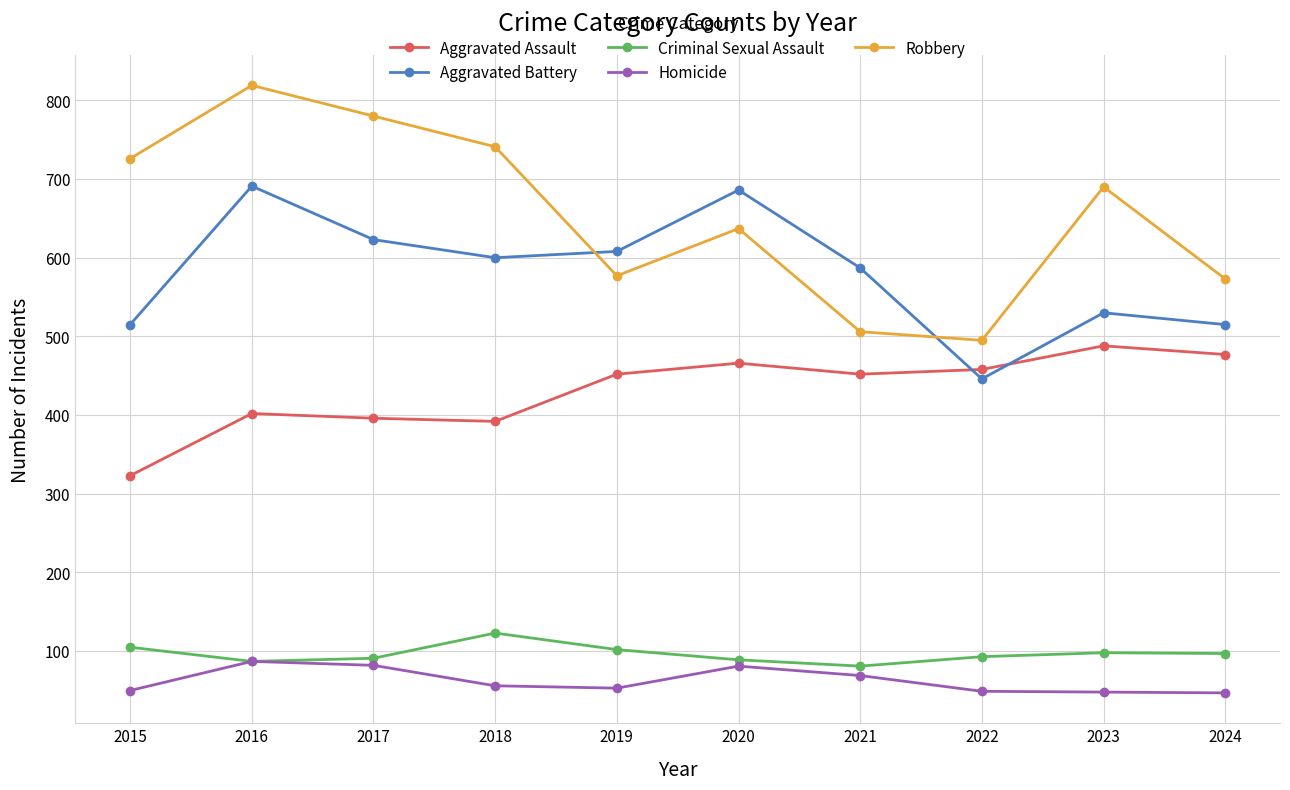

Which series has the largest range (max minus min)?

Robbery